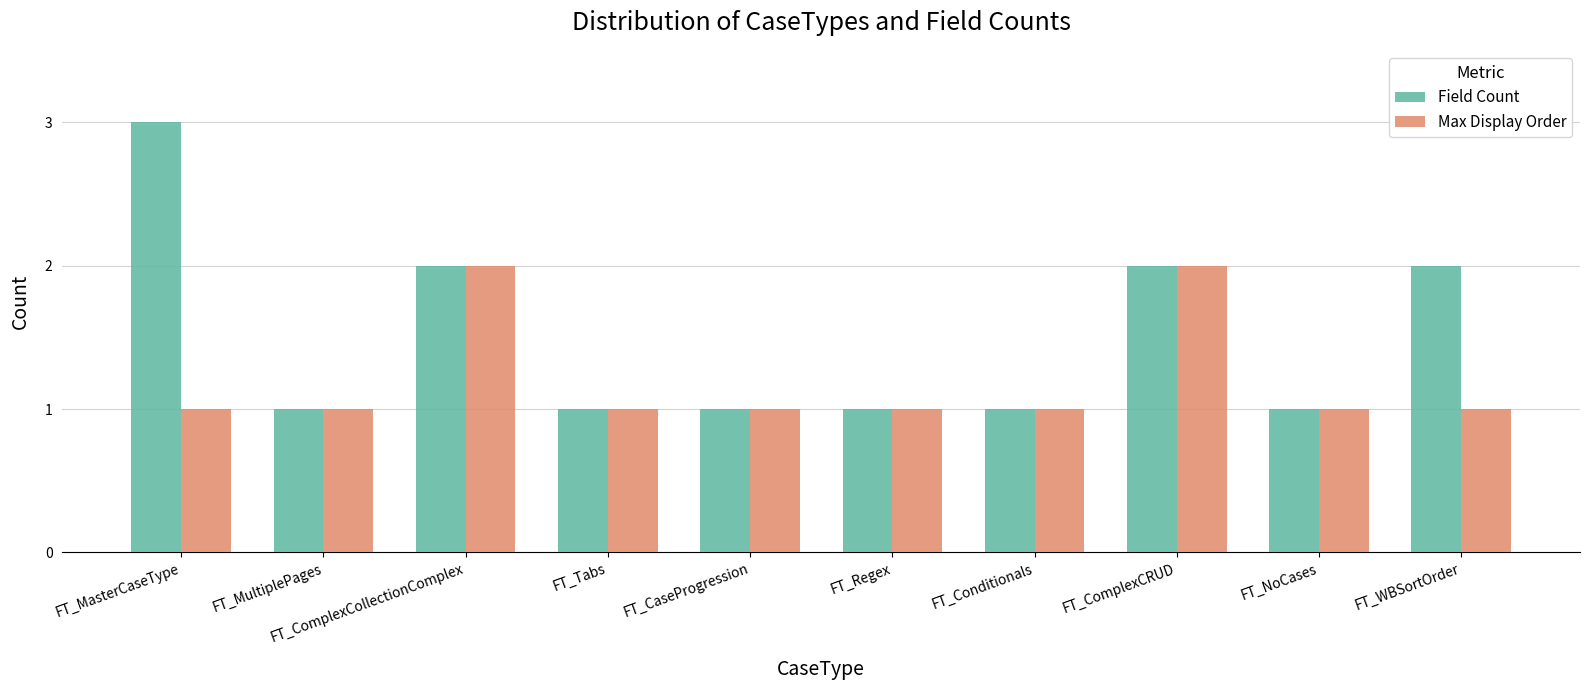

Rank the series by their average value, from highest to lowest.

Field Count, Max Display Order